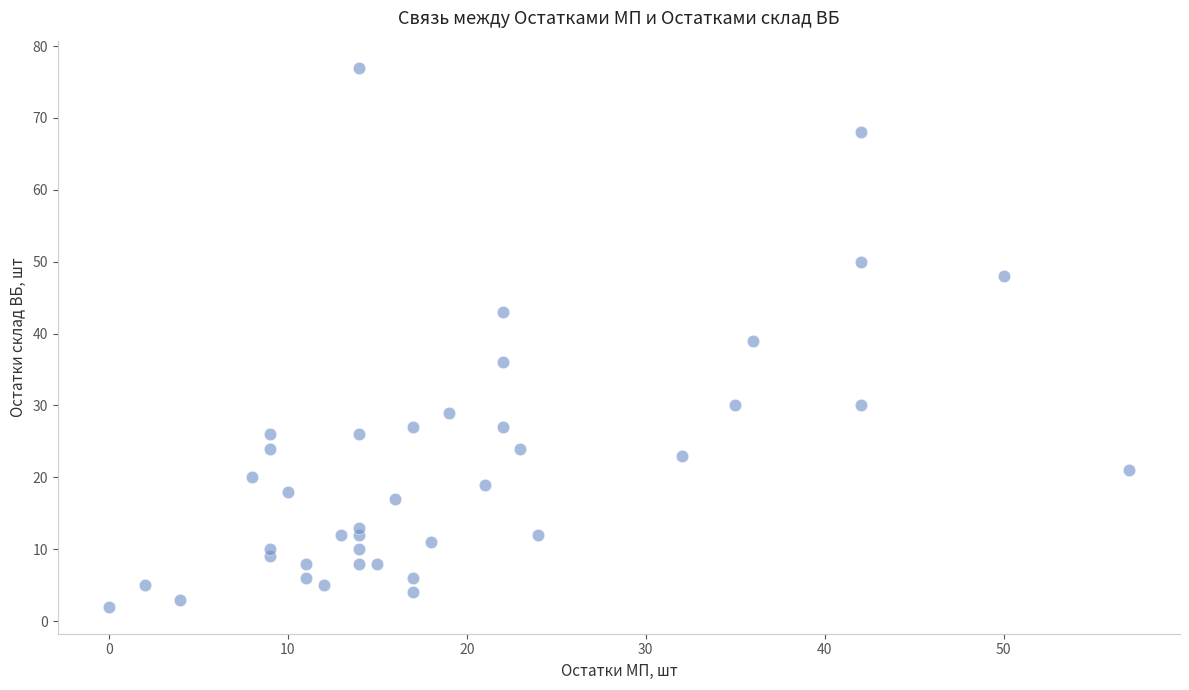

What is the range of X values (max minus min)?

57